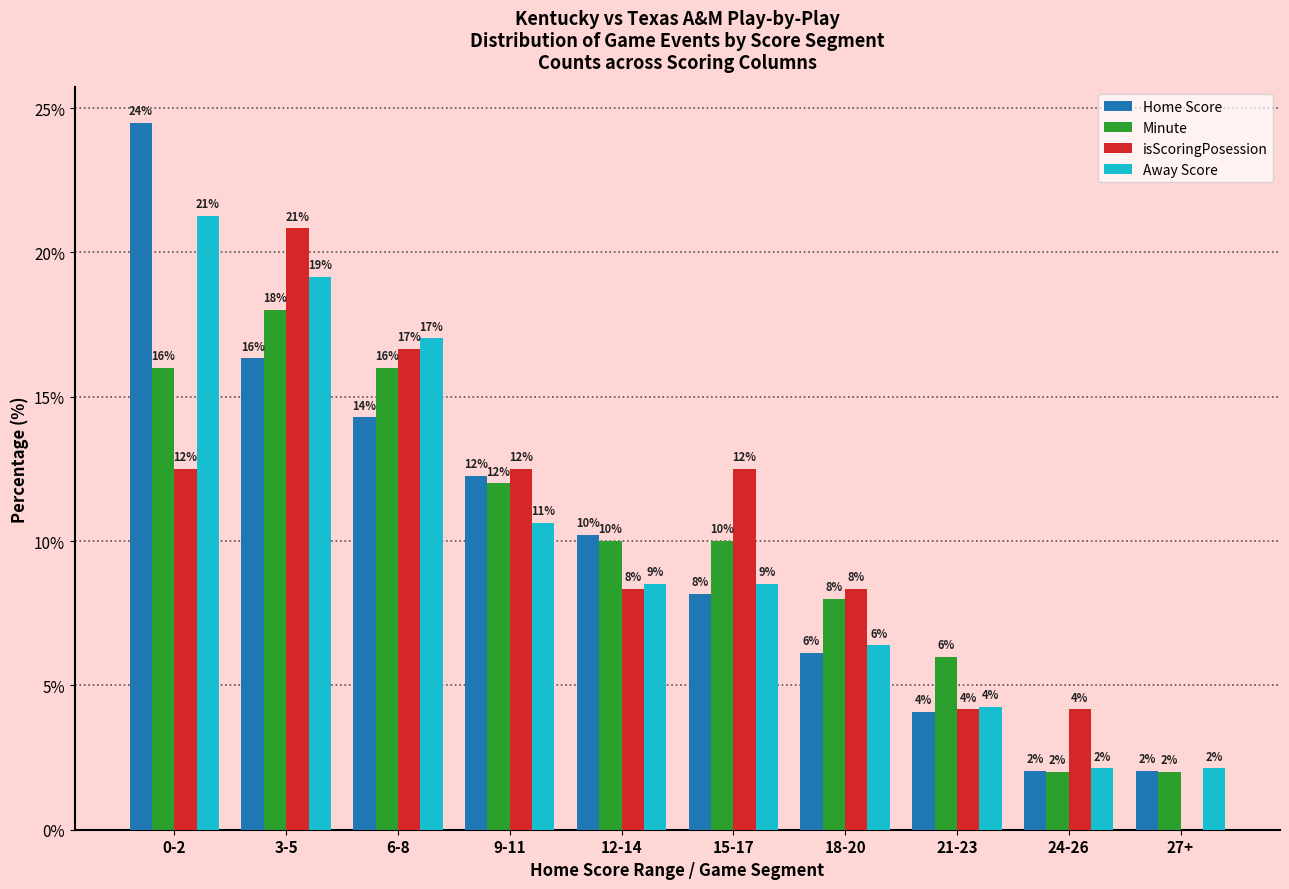

What is the highest value of the isScoringPosession series?

20.8